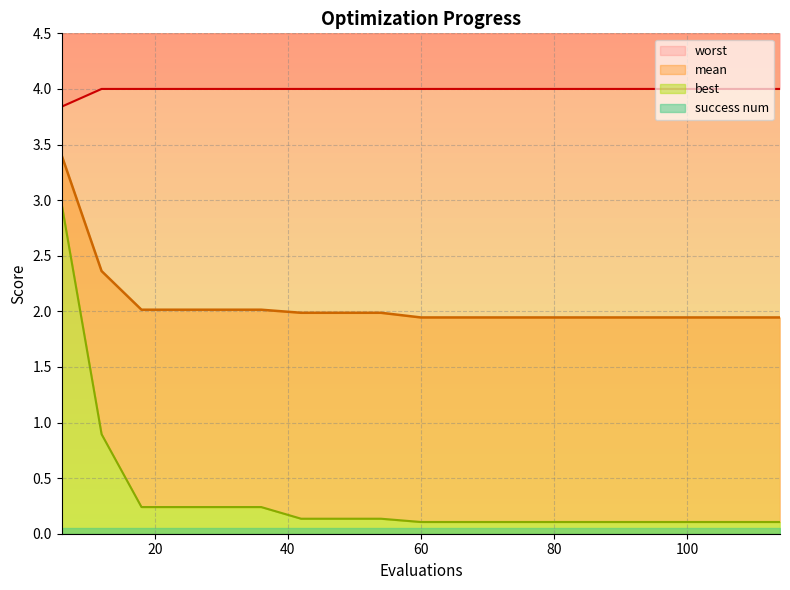

Does the chart display data point markers on the line(s)?

No